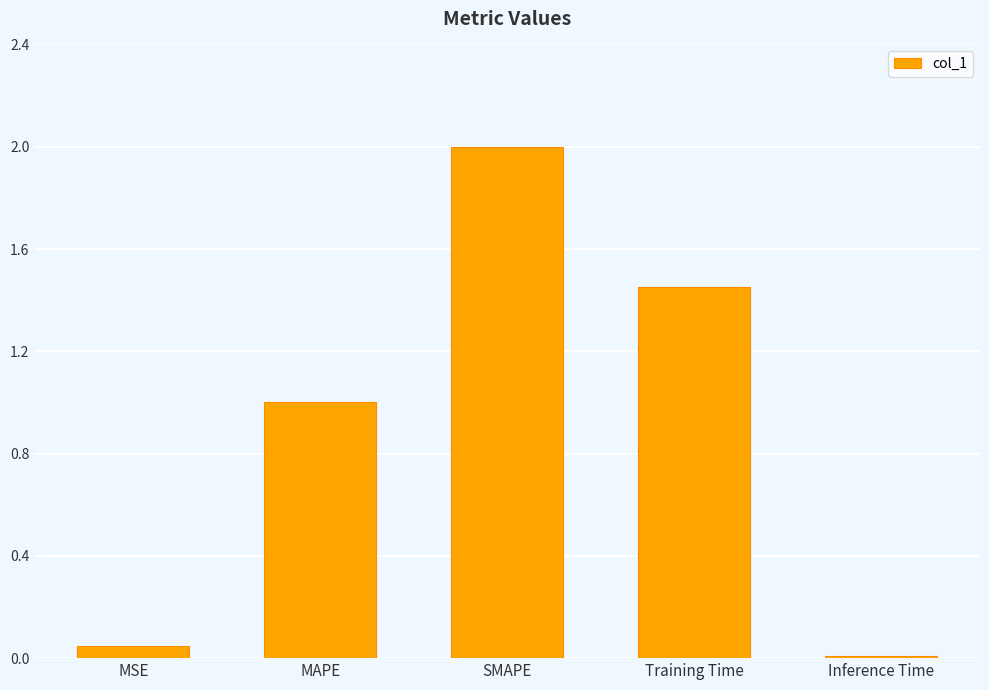

What is the value of the 2nd bar from the left?

1.0